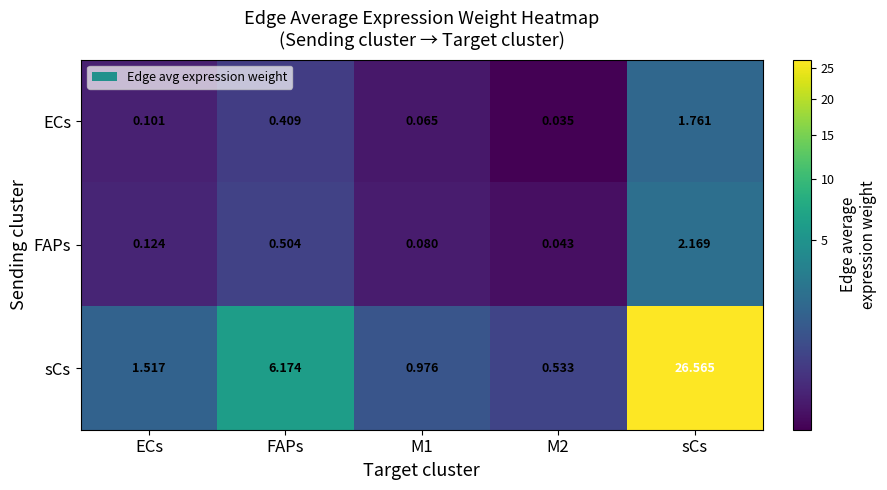

List the series in order of their peak value, lowest first.

ECs, FAPs, sCs